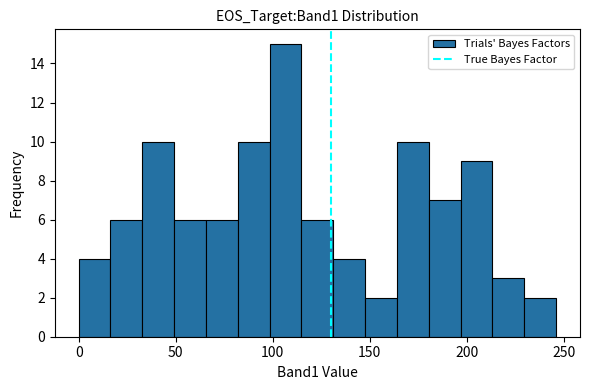

Around what value on the x-axis is the tallest bar? Give the approximate position of its centre, as read against the axis.

105